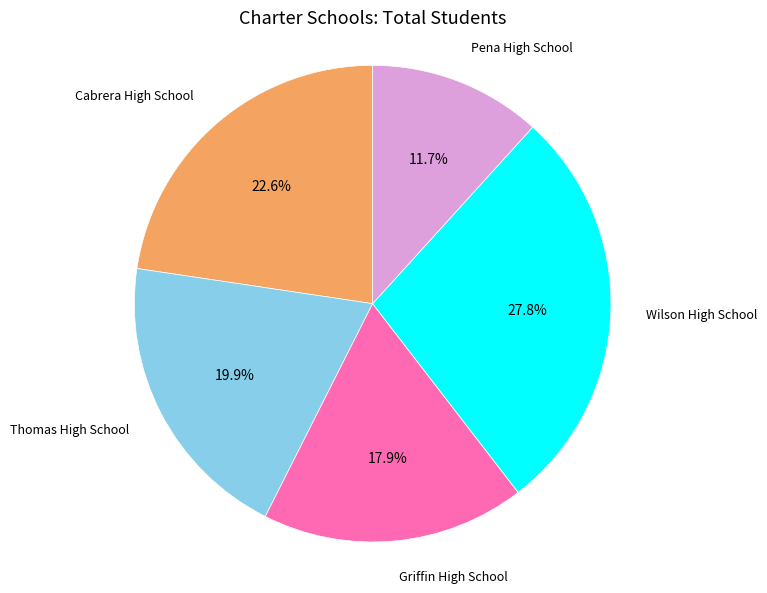

Is there a majority slice in this chart?

No